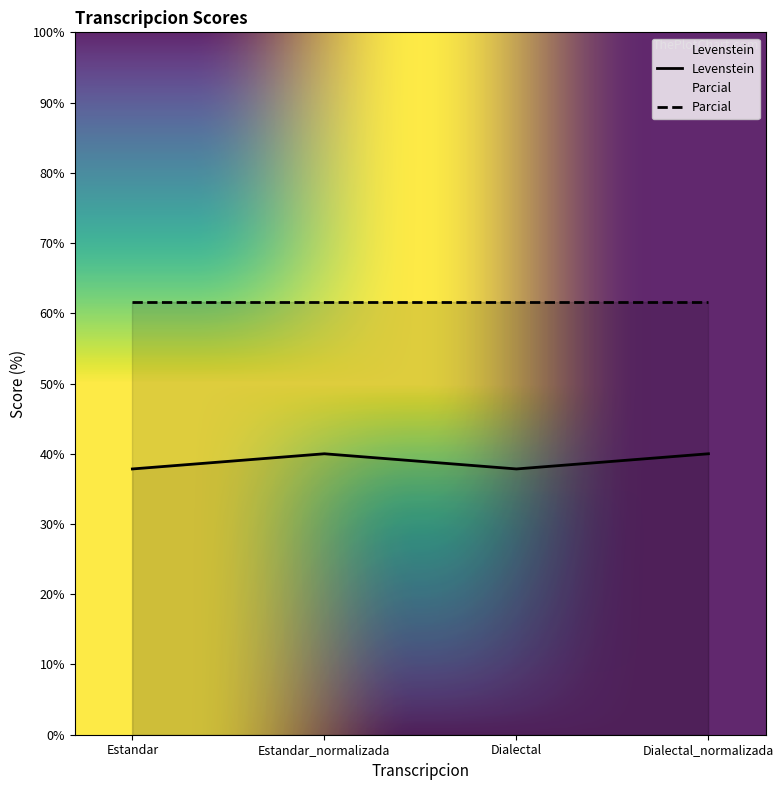

What is the lowest value of the Levenstein series?

37.8